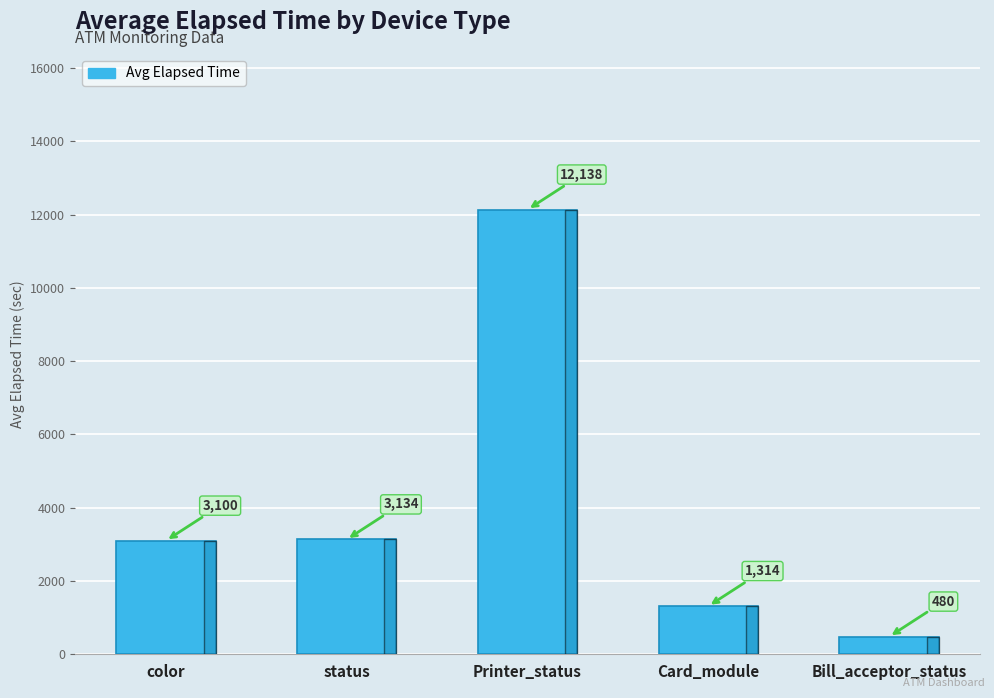

How many series are shown in this chart?

1